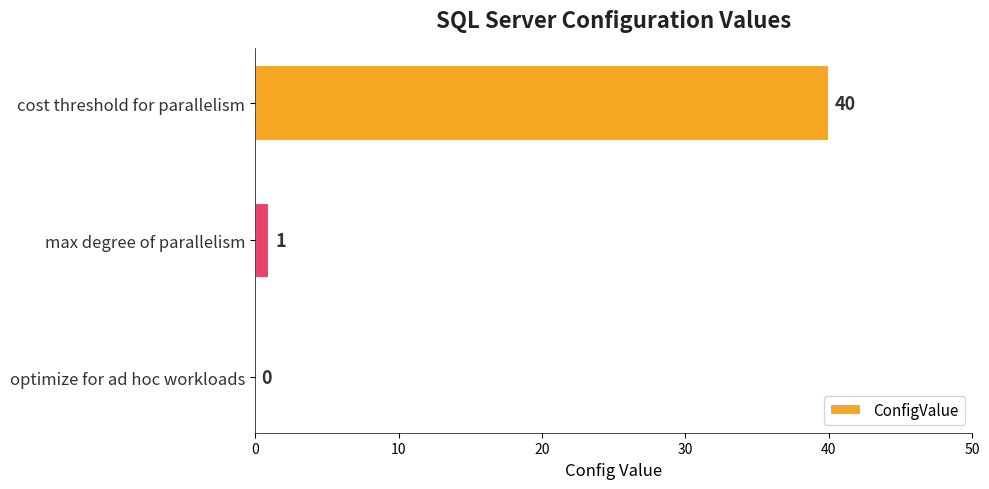

What is the change in value from cost threshold for parallelism to max degree of parallelism?

-39